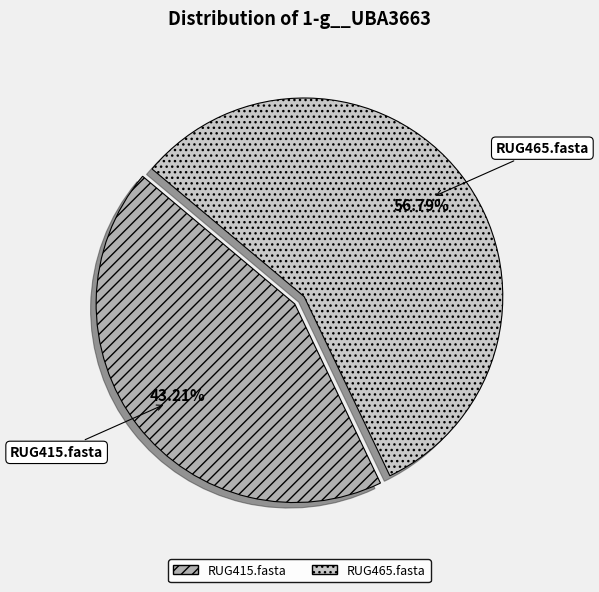

The RUG415.fasta slice represents 51% of the pie. True or false?

False